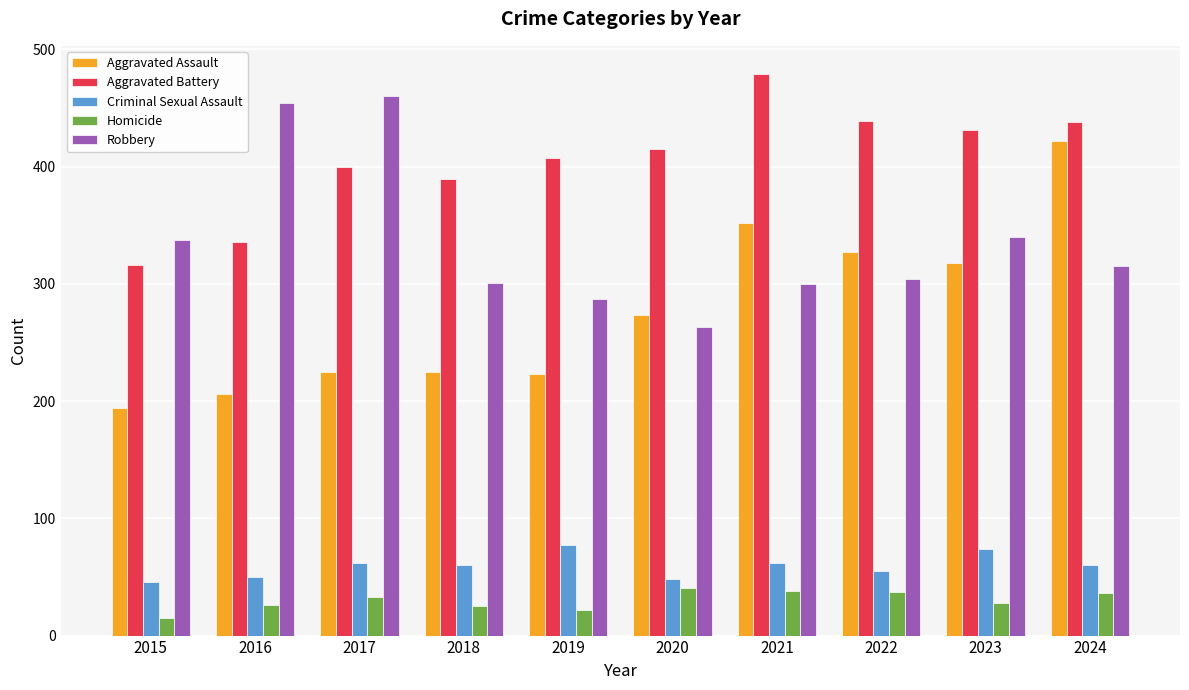

The value of Aggravated Assault at 2023 is 157. True or false?

False